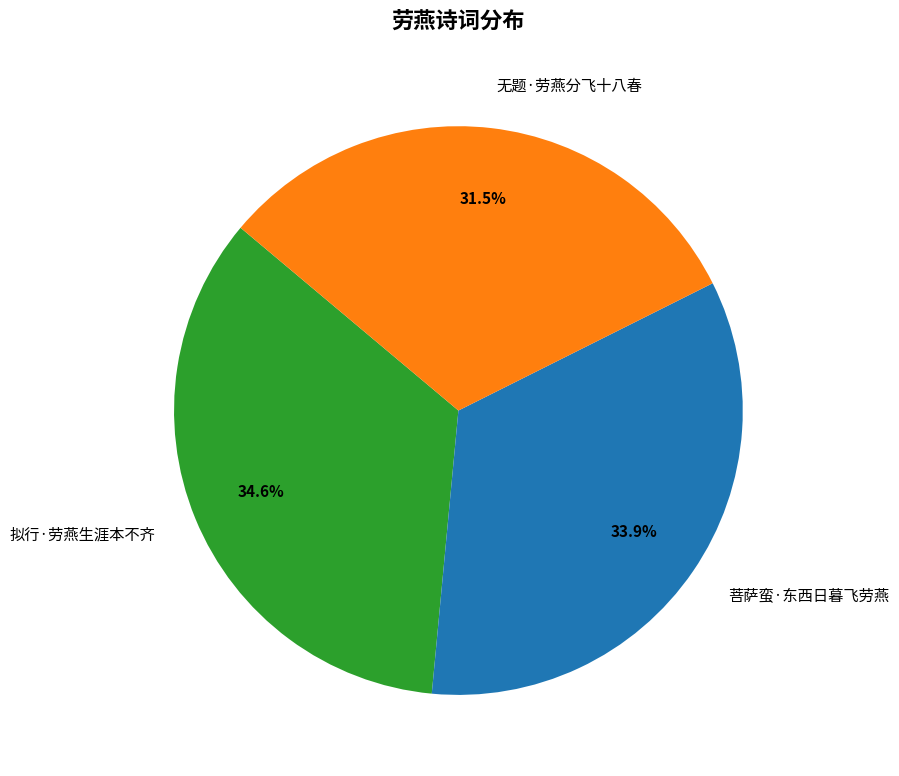

Is there any slice that represents more than half of the pie?

No